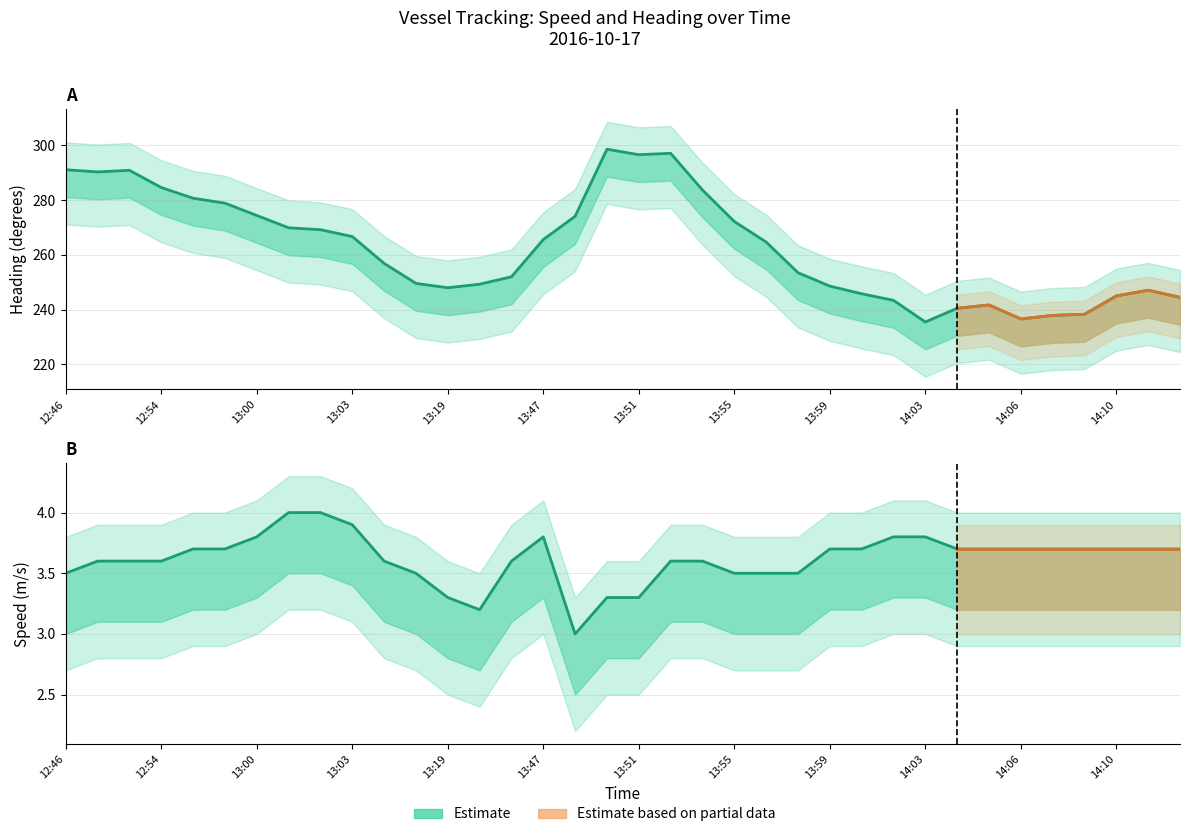

What is the average value of the Speed (upper) series?

3.6